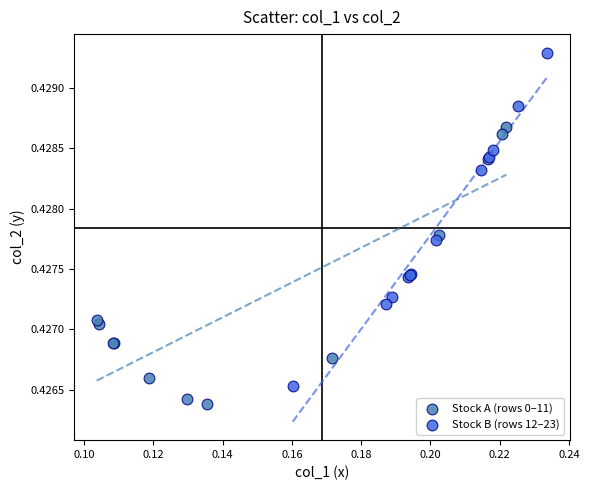

What are all the series names shown in the legend?

Stock A (rows 0–11), Stock B (rows 12–23)